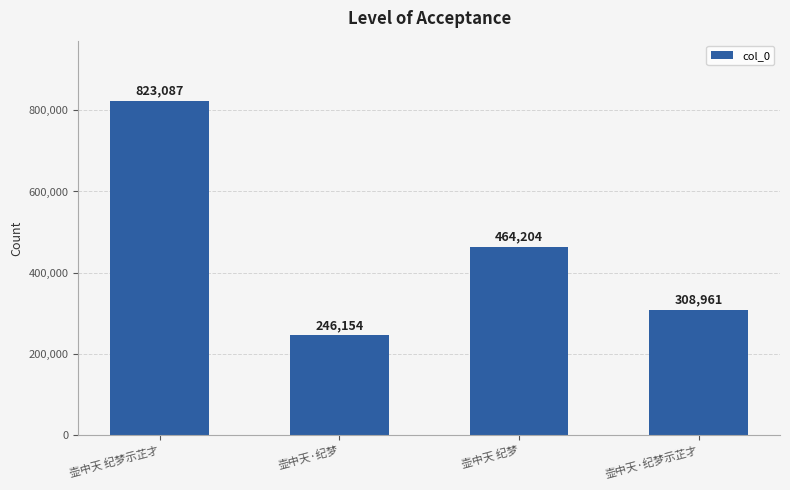

Where does the data first go above 464204?

壶中天 纪梦示芷才